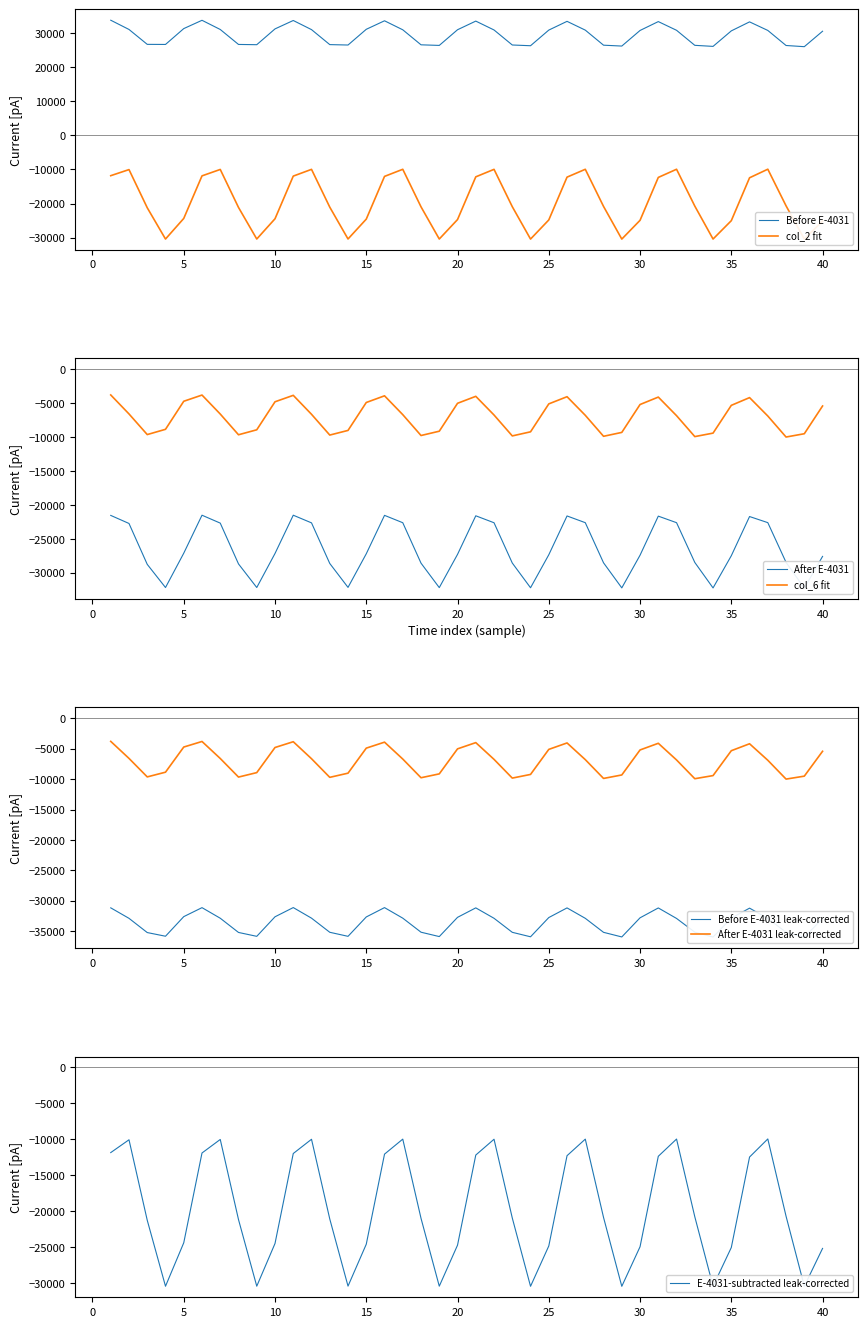

True or false: col_6 and col_3 intersect in this chart.

False